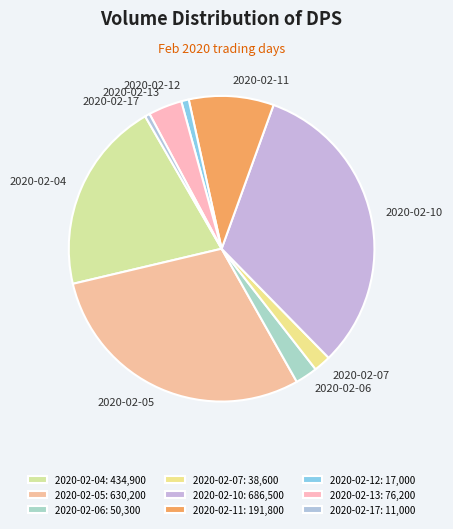

Is there any slice that represents more than half of the pie?

No